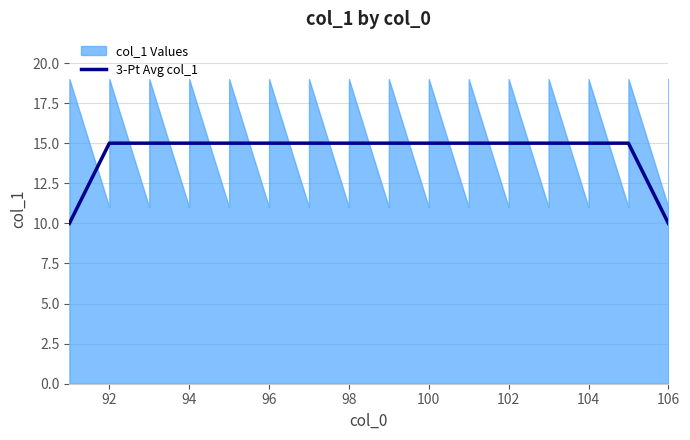

True or false: 3-Pt Avg col_1 has a value of 15 at 100.

True